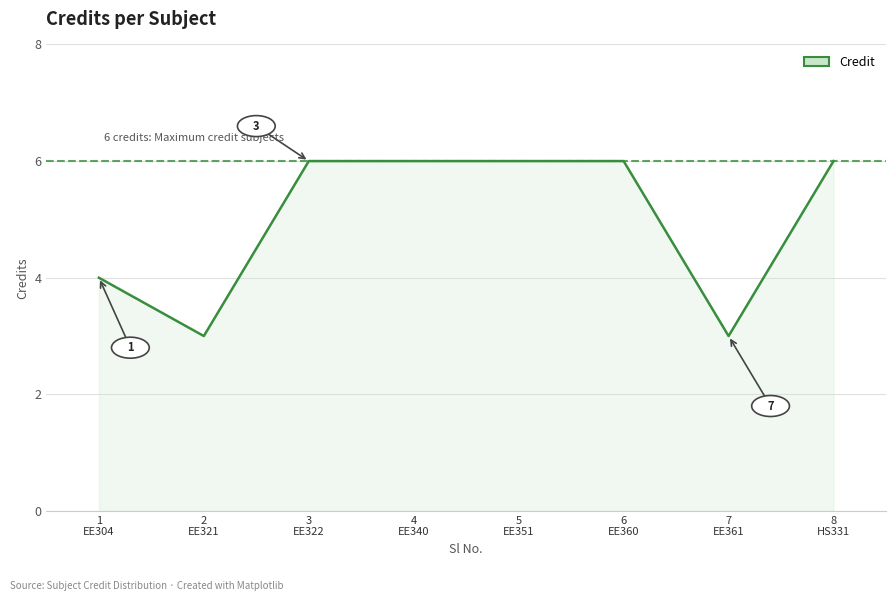

At which category does the data reach its first local valley?

2
EE321